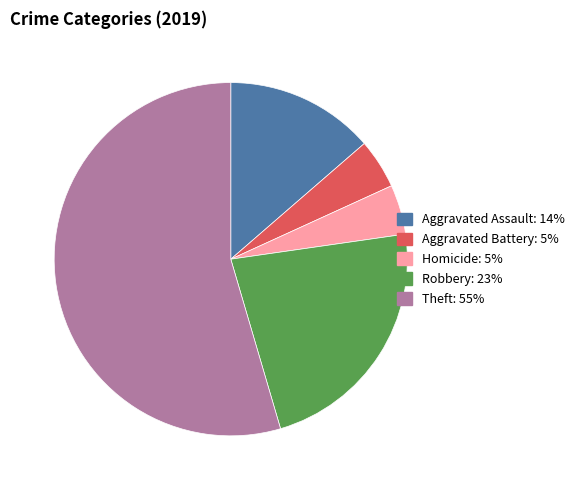

Is there a majority slice in this chart?

Yes